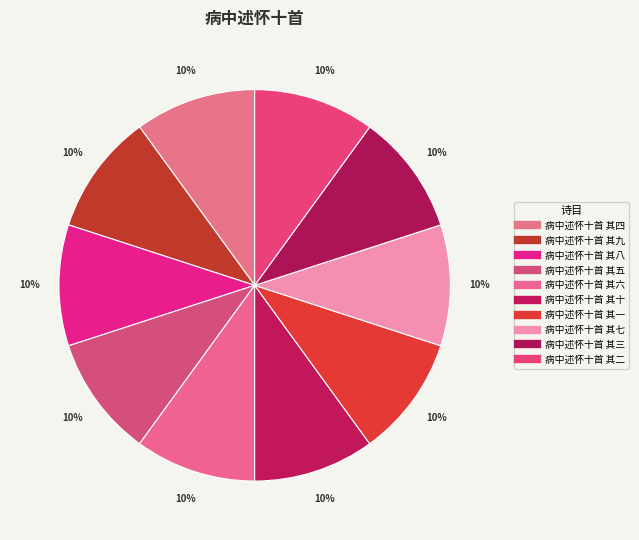

Count the number of slices in the pie.

10